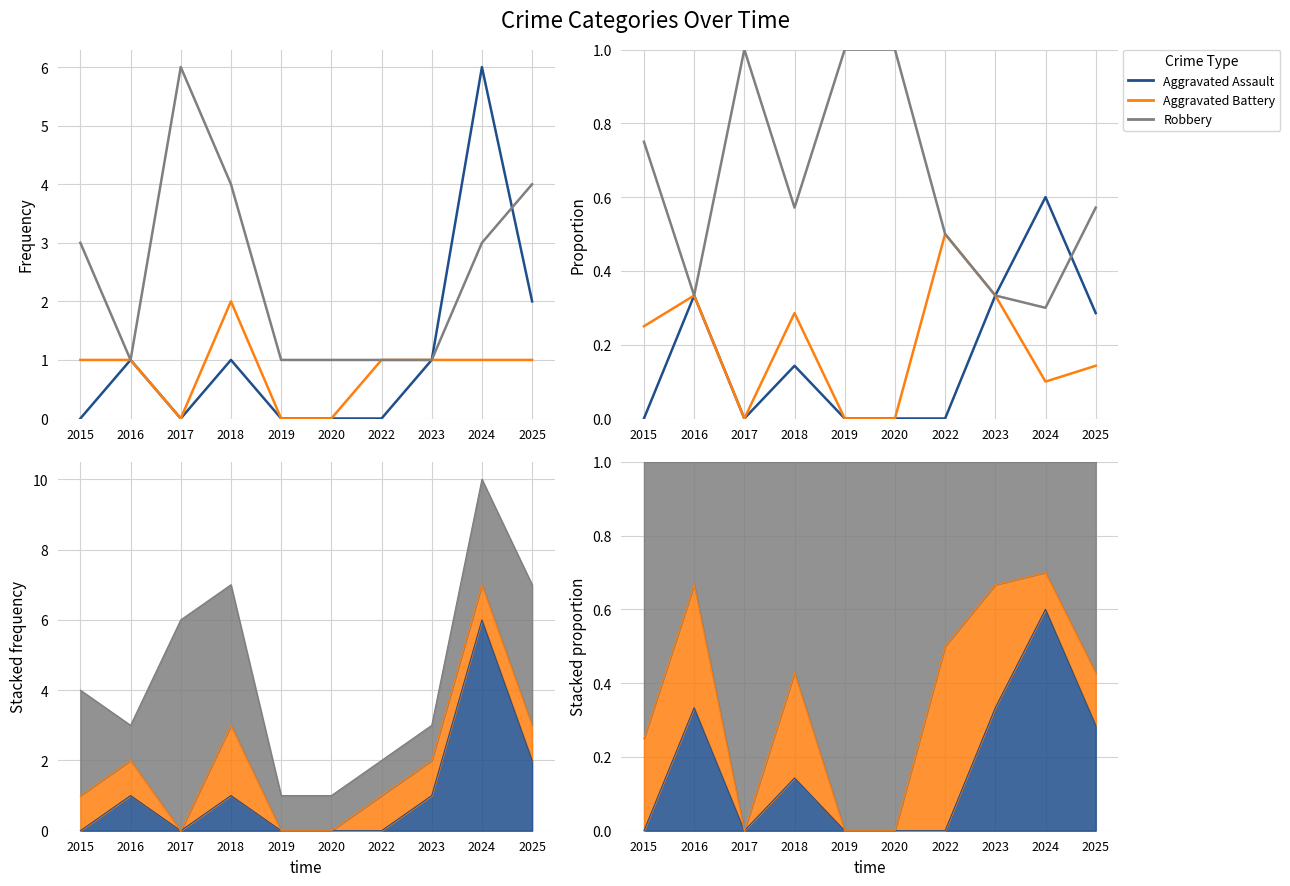

At which category does Aggravated Battery reach its first local valley?

2017